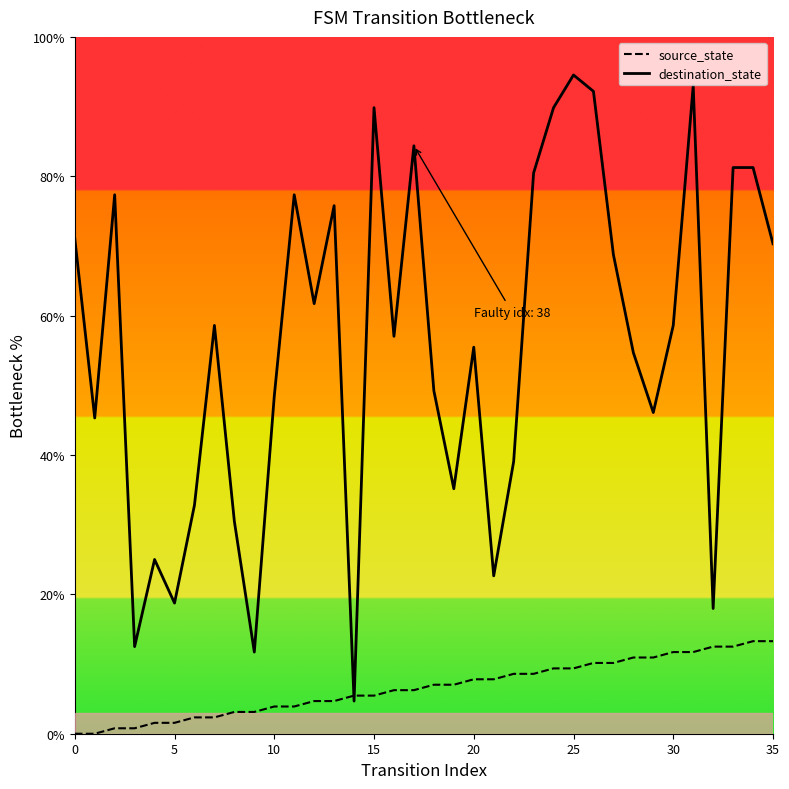

How many data points in source_state are above 7?

18